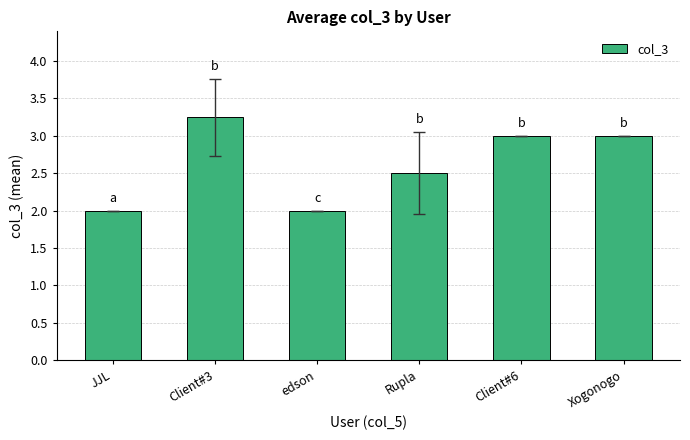

How many distinct data groups are displayed?

1